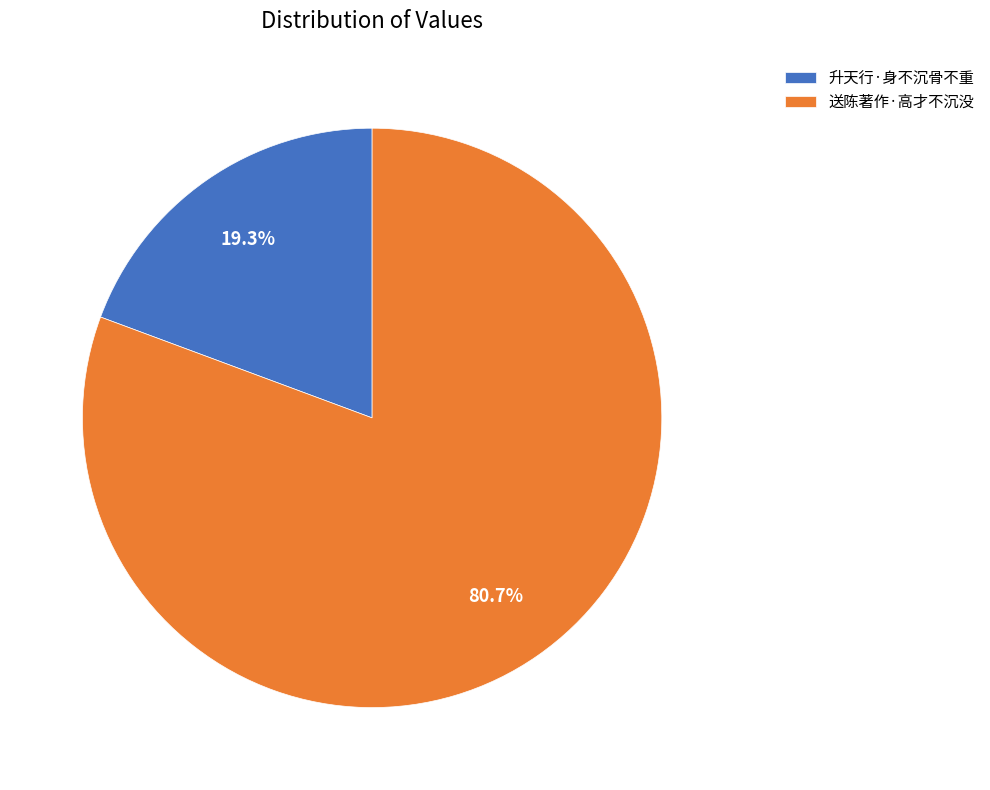

Rank the categories by value from highest to lowest.

送陈著作·高才不沉没, 升天行·身不沉骨不重